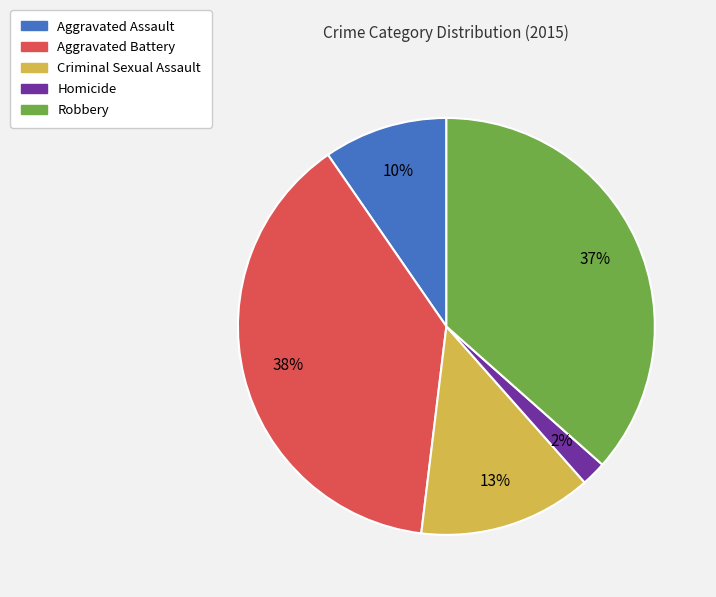

To the nearest percent, what is the average slice percentage?

20%